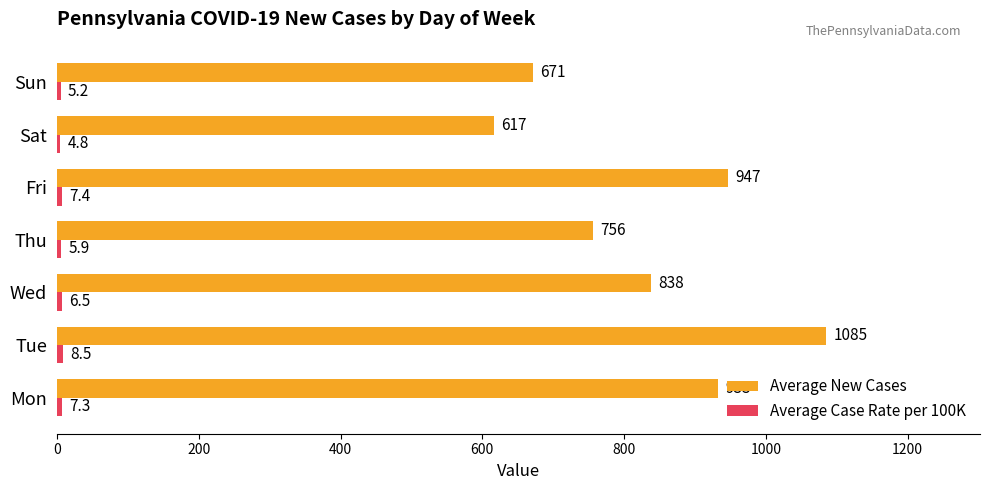

At which category is the sum across all series the highest?

Tue